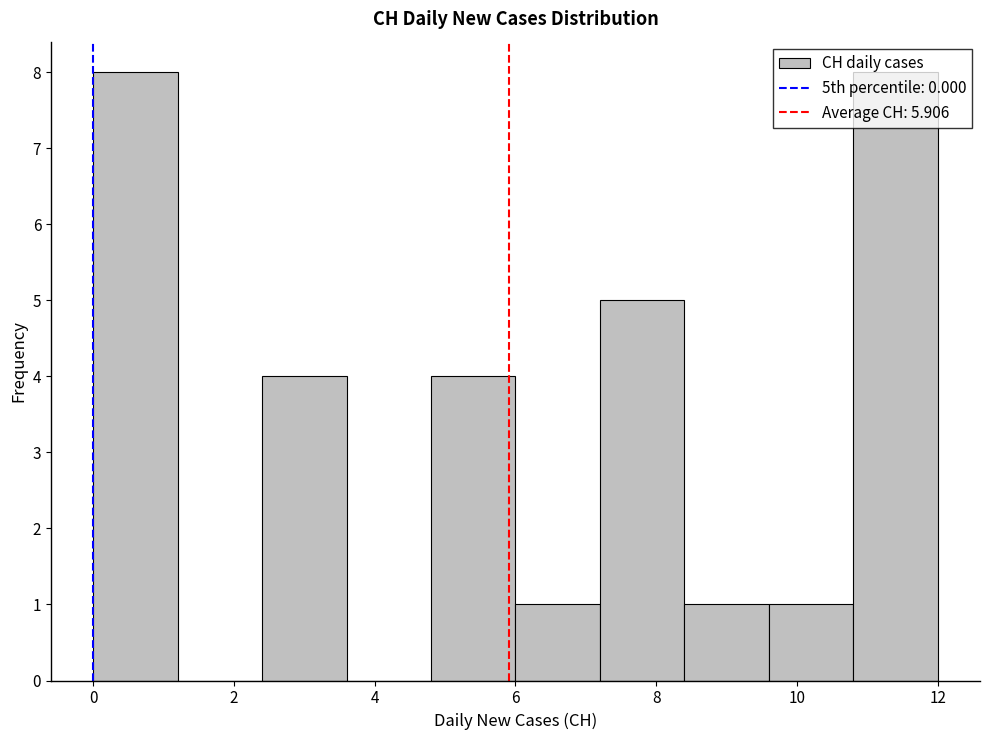

Reading left to right, transcribe this chart: for each bar, give the range it covers on the x-axis and its height. The values are not printed on the chart, so give them approximately, as read against the axis.

0.0 to 1.2: 8
1.2 to 2.4: 0
2.4 to 3.6: 4
3.6 to 4.8: 0
4.8 to 6.0: 4
6.0 to 7.2: 1
7.2 to 8.4: 5
8.4 to 9.6: 1
9.6 to 10.8: 1
10.8 to 12.0: 8